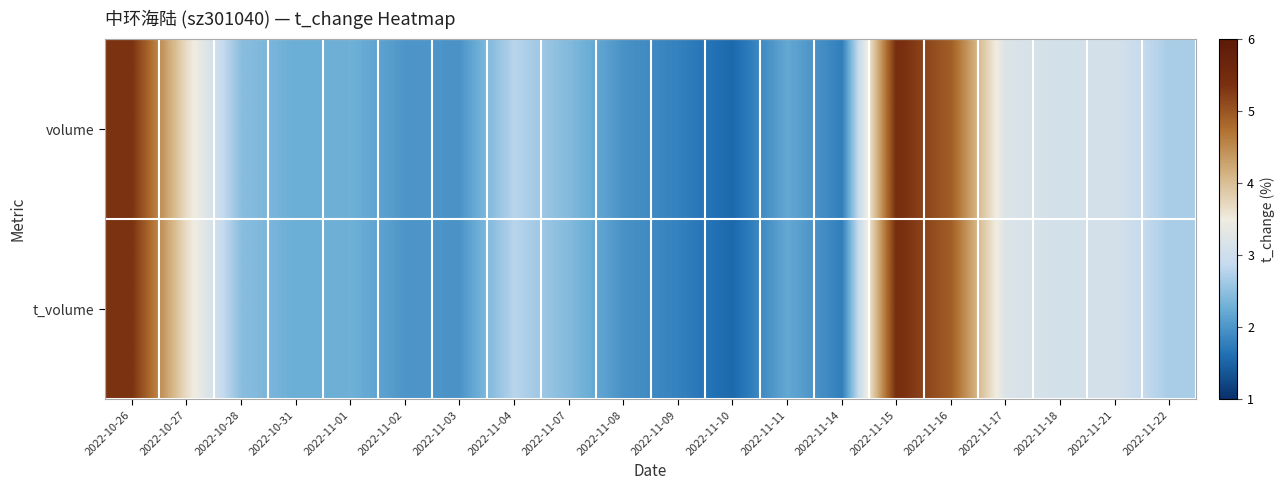

Between 2022-10-27 and 2022-11-22, which series saw the biggest shift?

volume